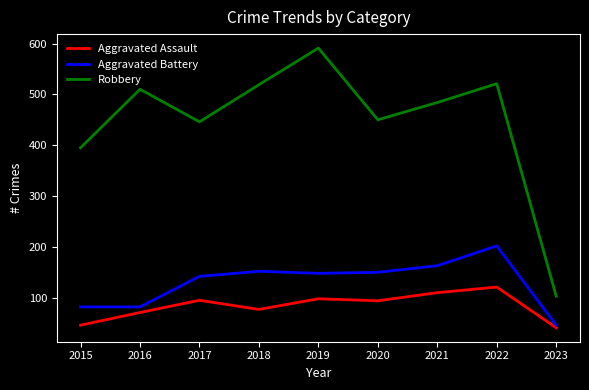

Is it true that Aggravated Assault equals 41 at 2023?

True